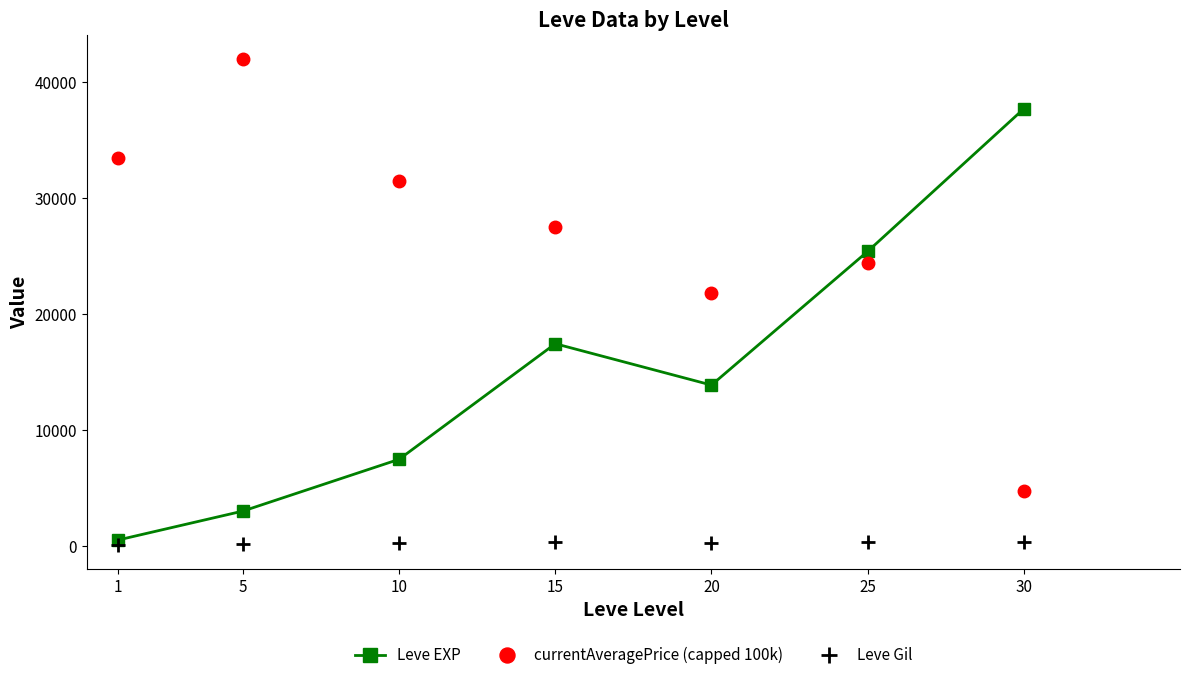

What is the value of the Leve Gil point at the 3rd from the left?

242.5